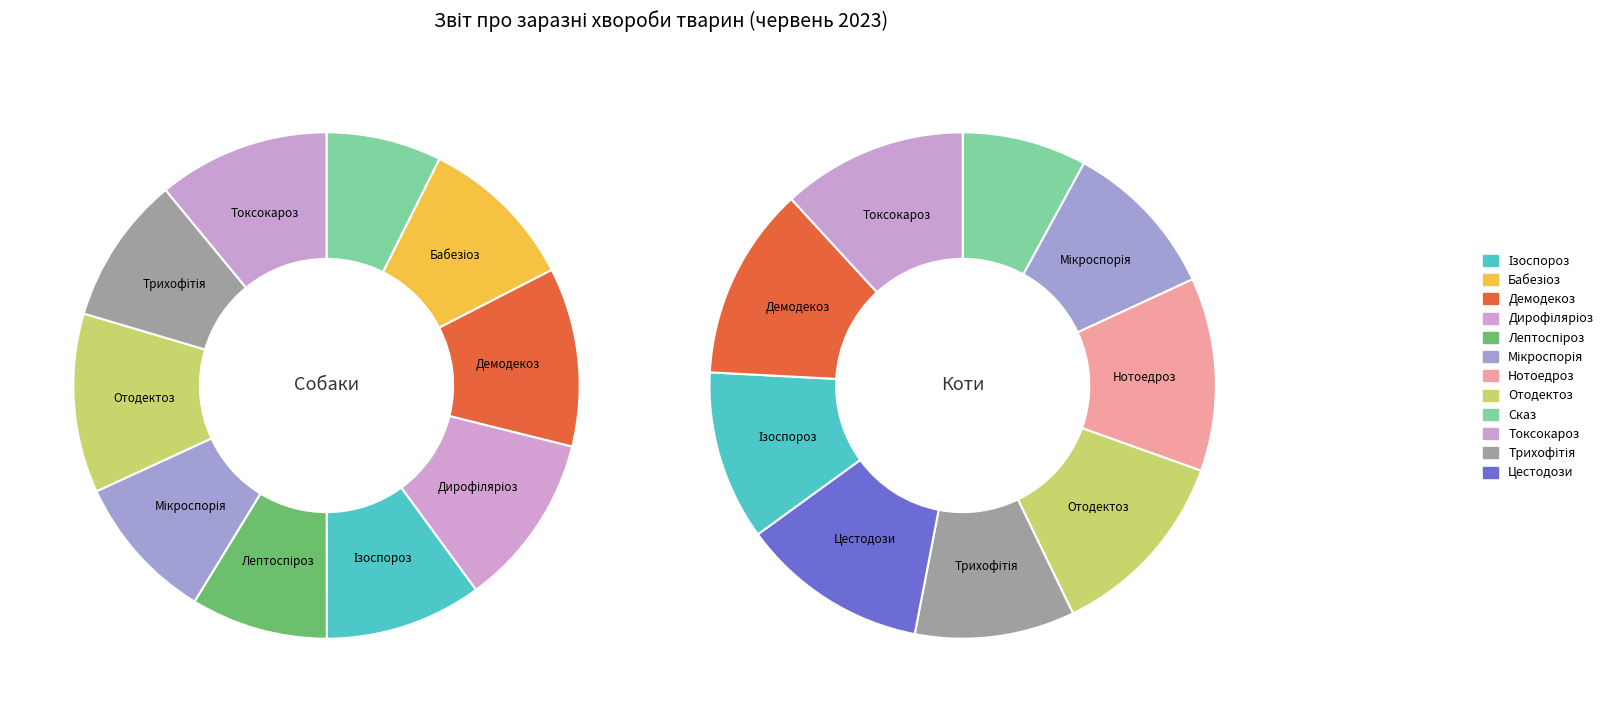

The Дирофіляріоз slice represents 0% of the pie. True or false?

True